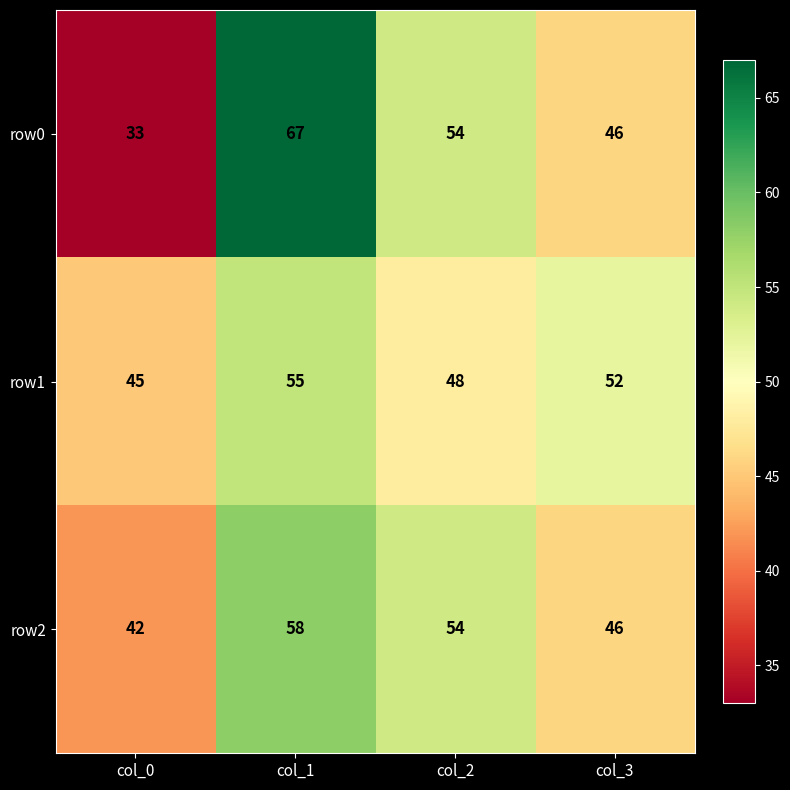

True or false: row1 has a value of 25 at col_1.

False